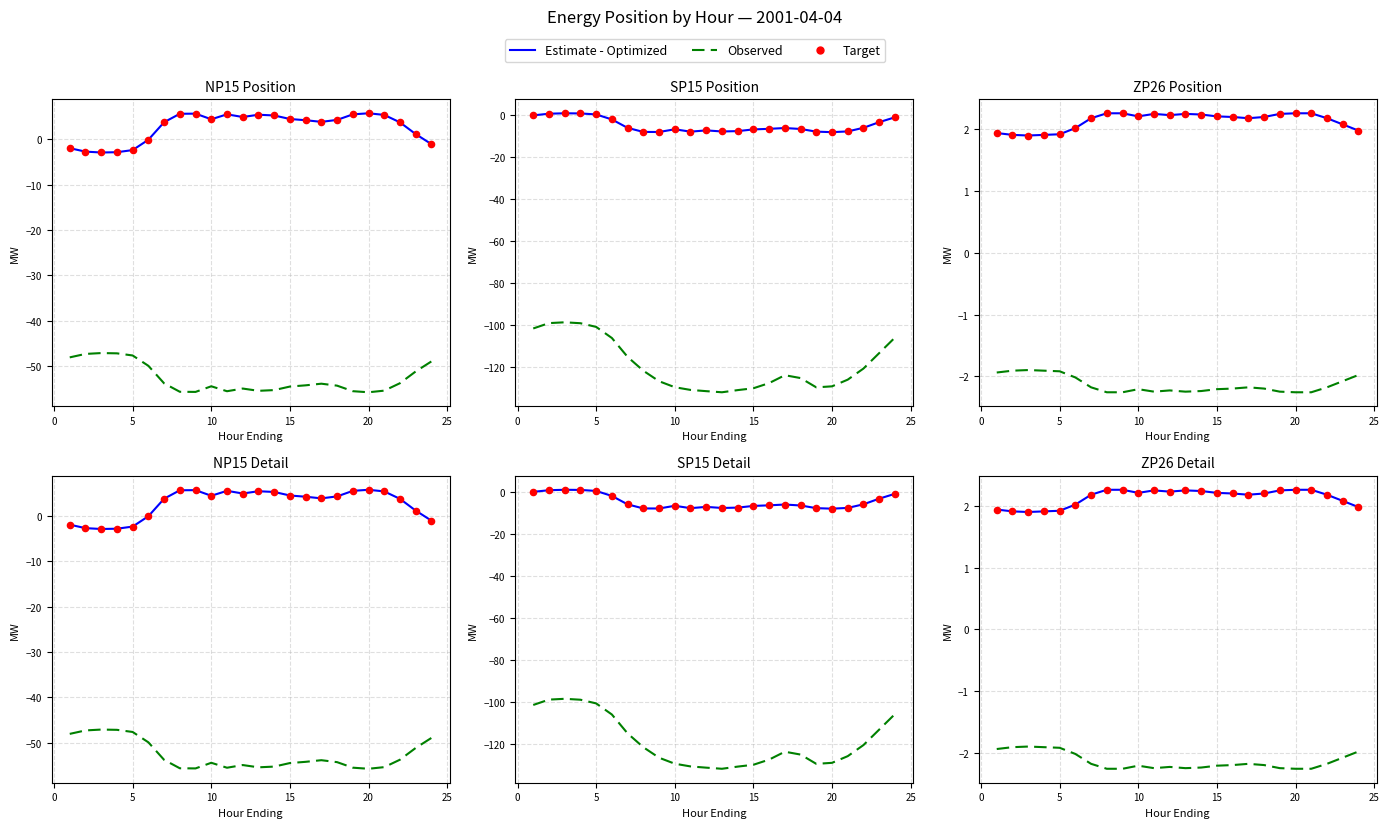

Which series reaches the minimum Y coordinate?

Observed